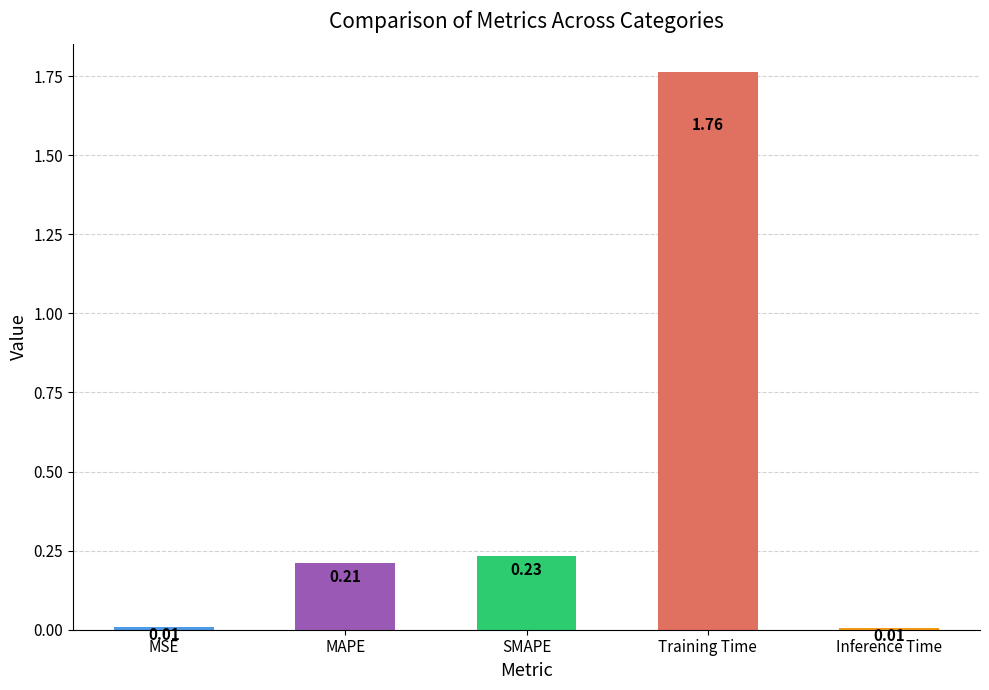

Which has a higher value, Training Time or SMAPE?

Training Time